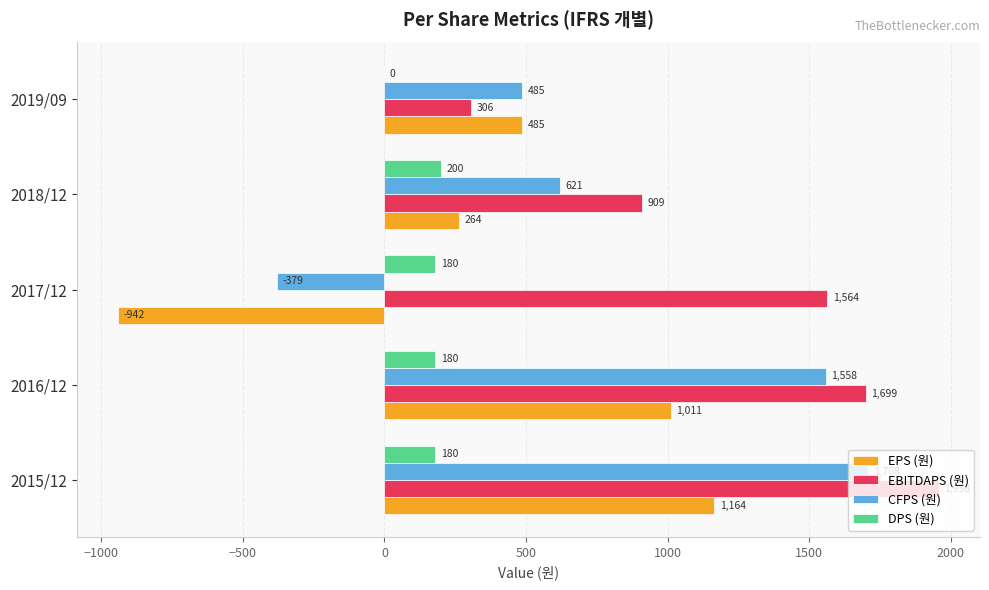

Which series has the widest spread of values?

EPS (원)